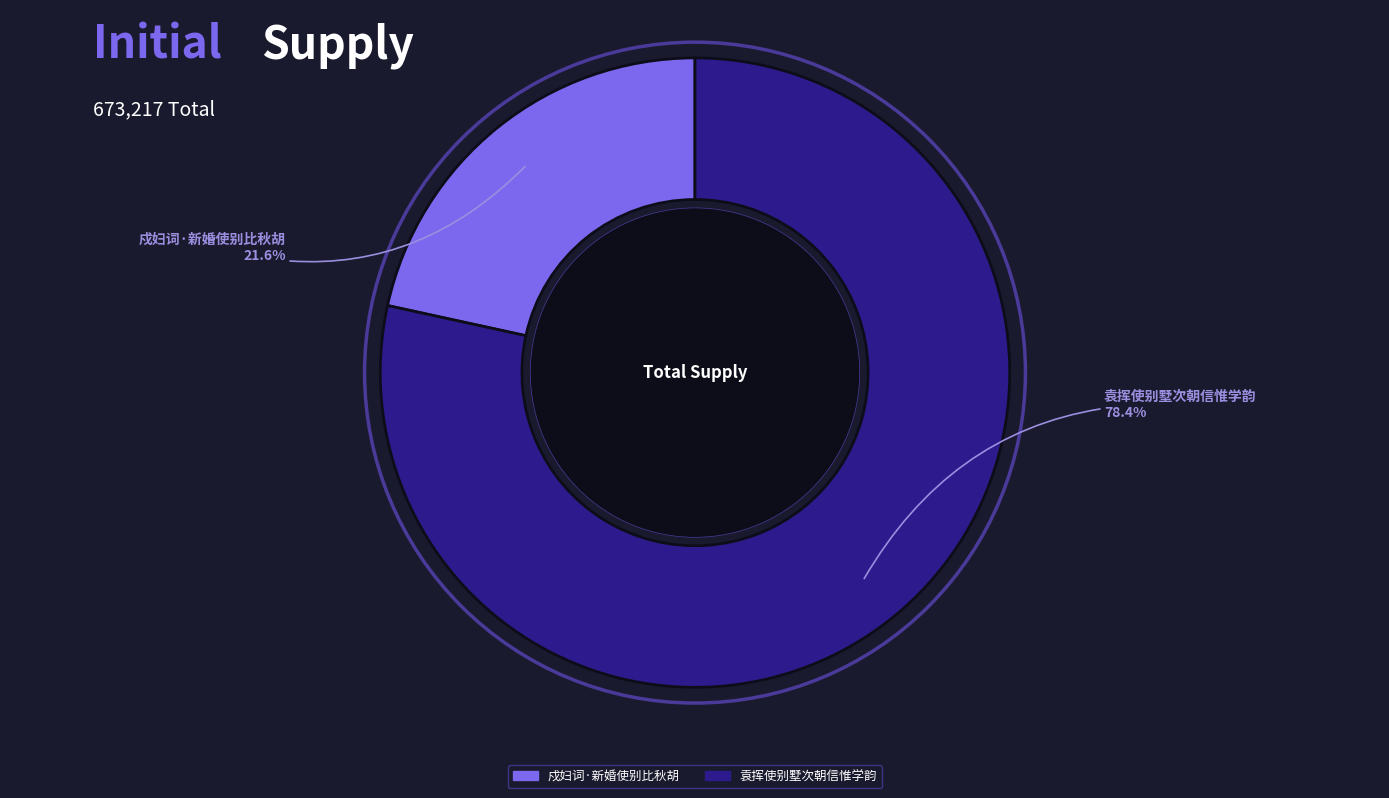

What percentage do 戍妇词·新婚使别比秋胡 and 袁挥使别墅次朝信惟学韵 together represent?

100.0%